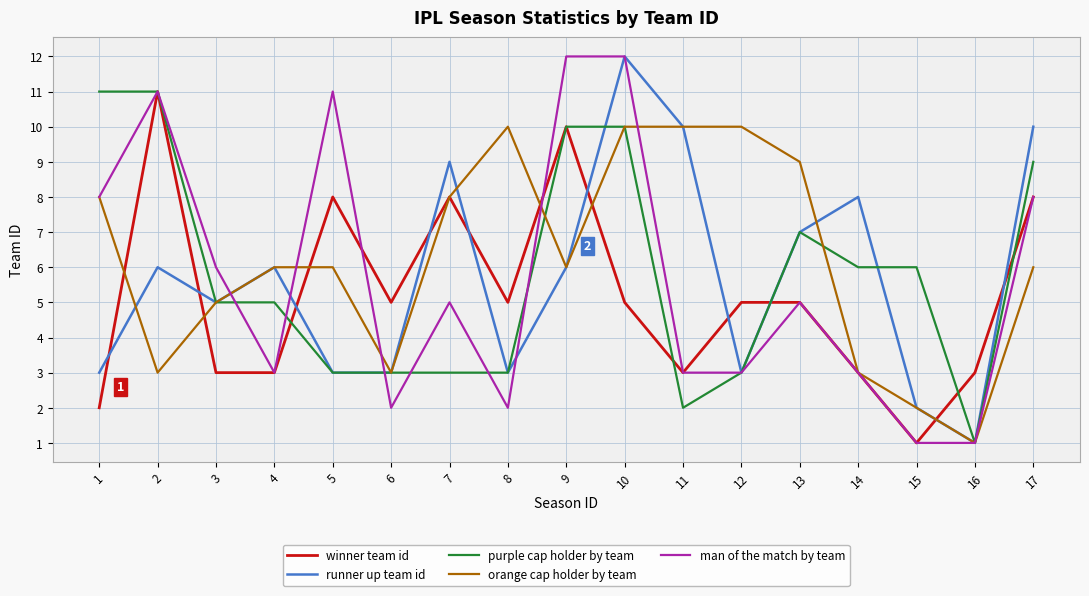

What is the sum of the man of the match by team values at 8 and 1?

10